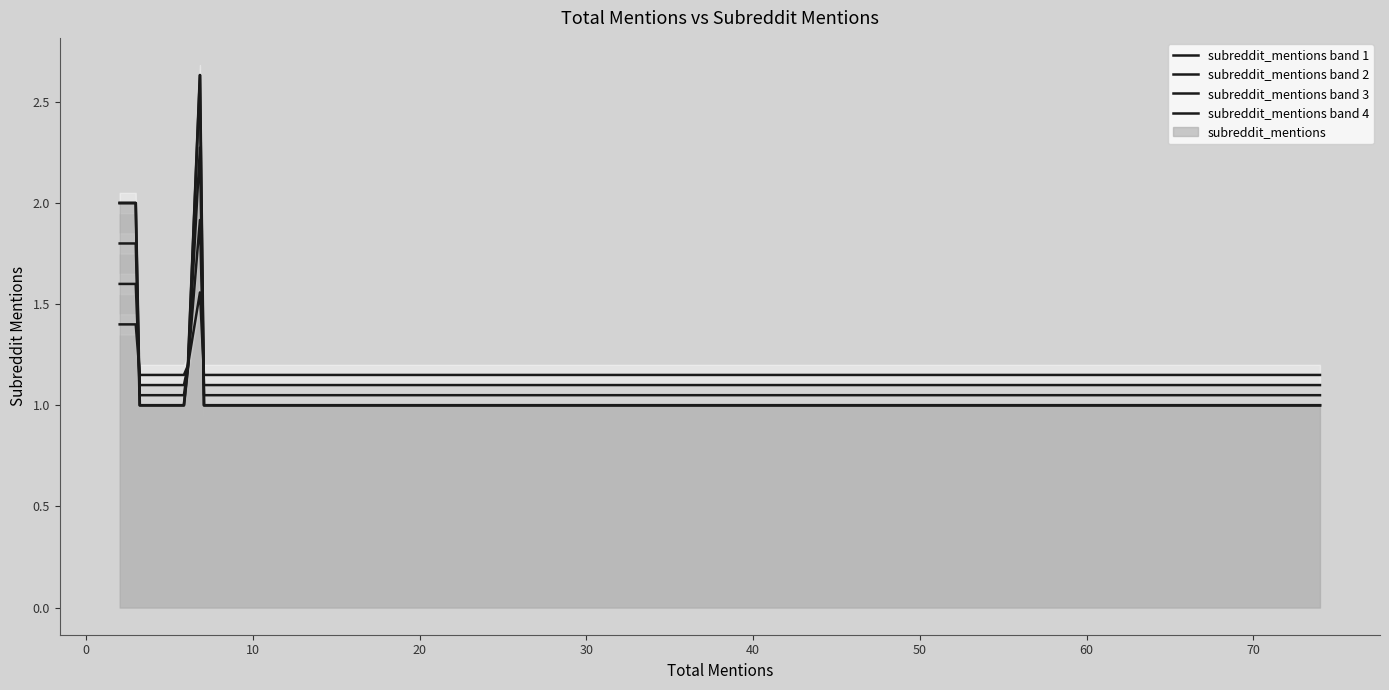

What is the difference between the maximum and minimum values?

2